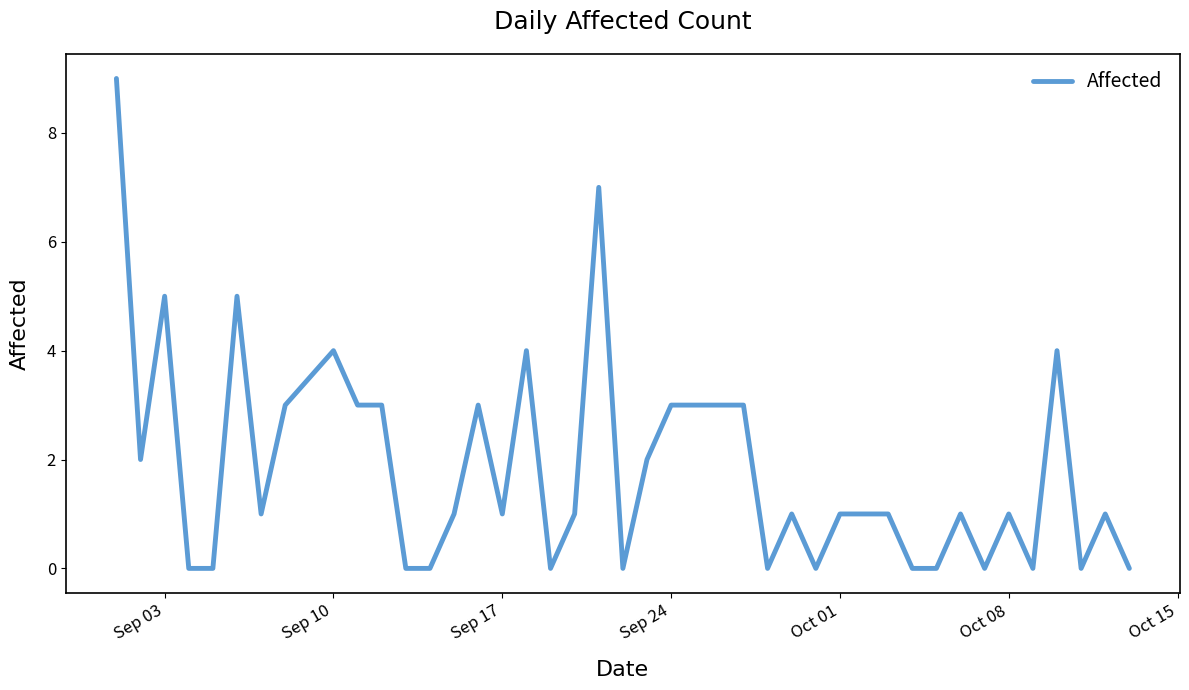

What is the maximum value shown in the chart?

9